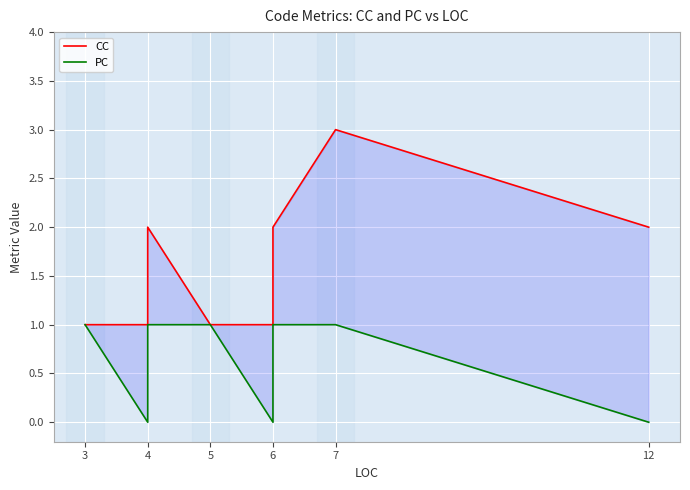

What is the difference between the second highest and second lowest values in the CC series?

1